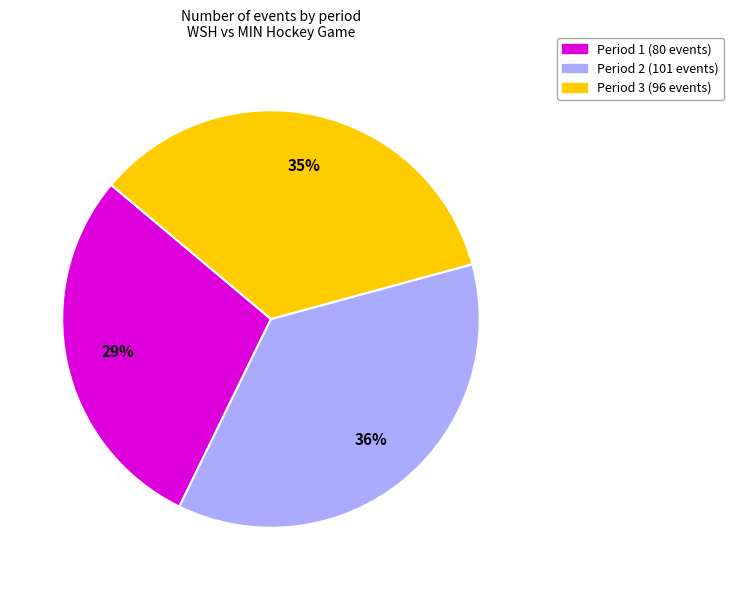

Which category has the biggest portion of the pie?

Period 2